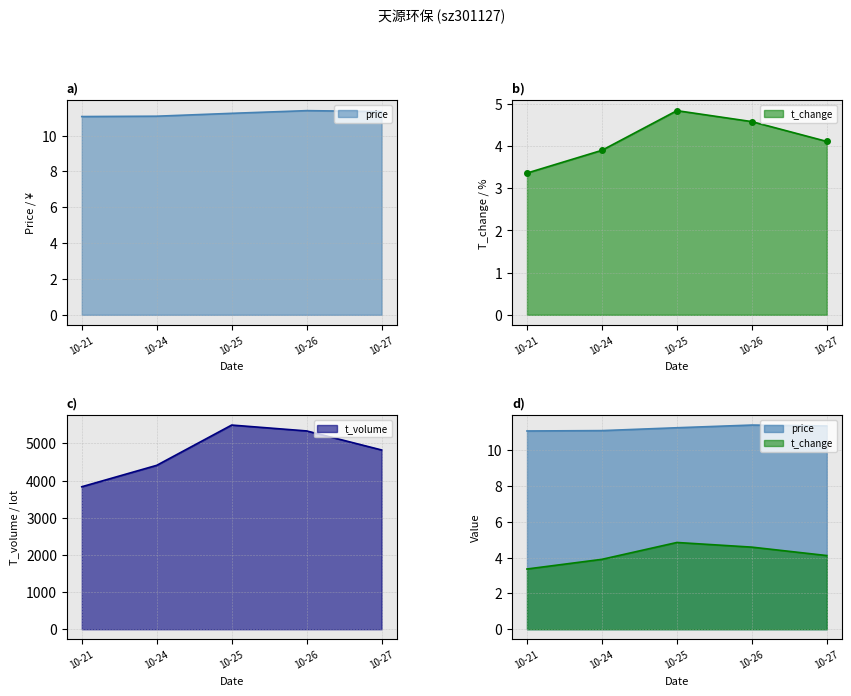

Which series has the largest range (max minus min)?

t_volume